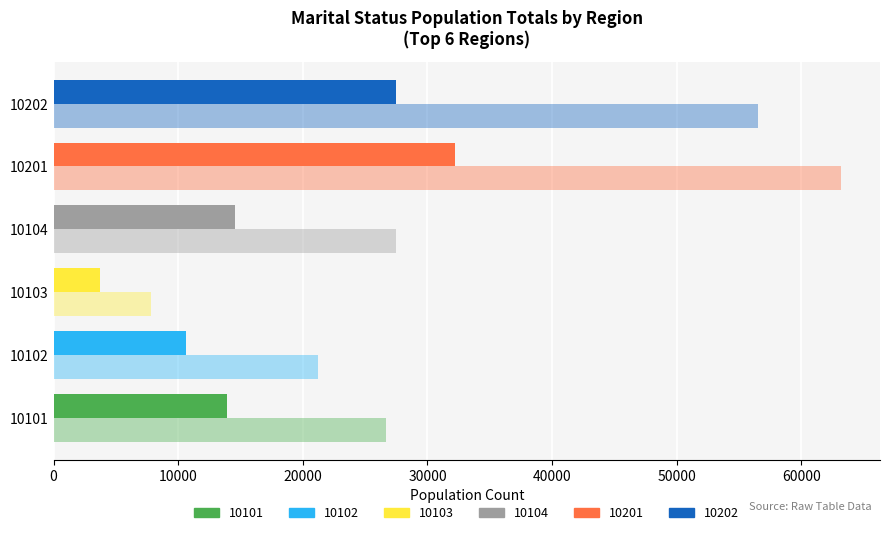

Reading left to right, what are all the values shown in this chart?

M_Tot_Married: 13905	10652	3731	14584	32205	27462
M_Tot_Tot: 26643	21251	7829	27465	63159	56547